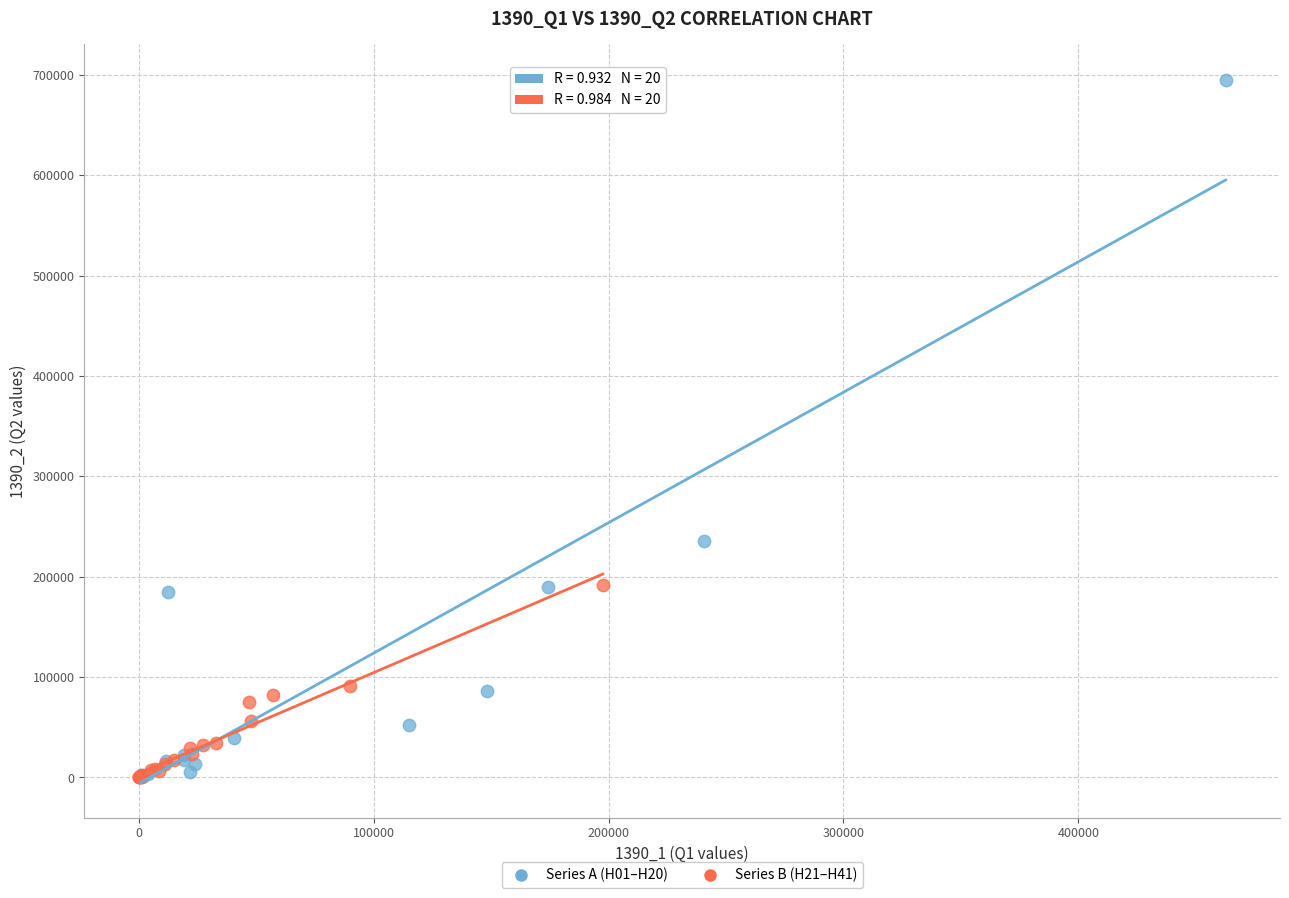

Which series has the widest spread of Y values?

Series A (H01–H20)